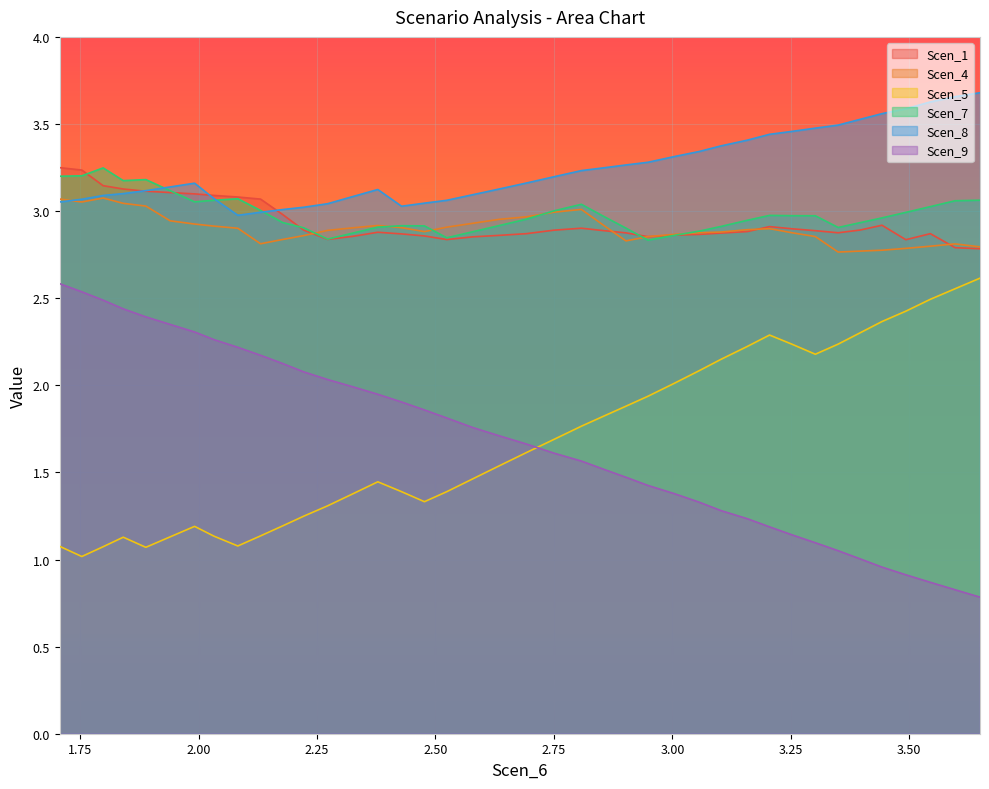

What is the difference between the maximum and minimum values in the Scen_9 series?

1.8